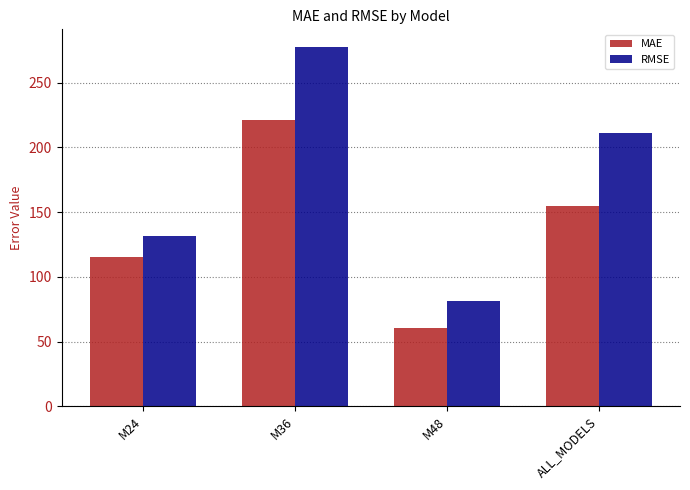

What is the sum of all RMSE values?

701.2